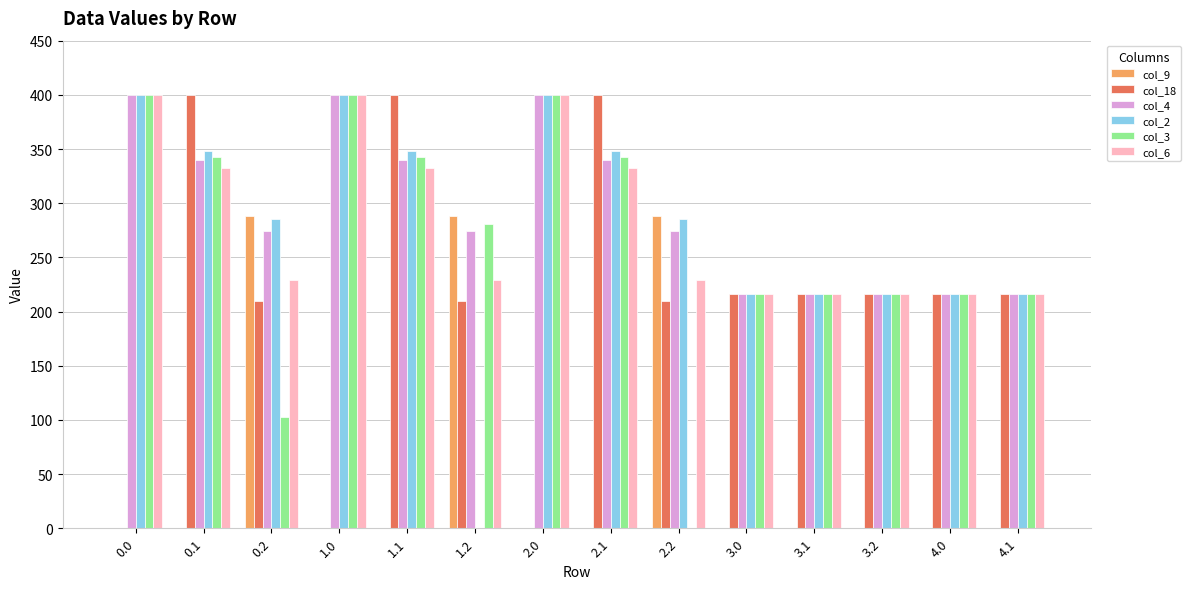

What are all the series names shown in the legend?

col_9, col_18, col_4, col_2, col_3, col_6